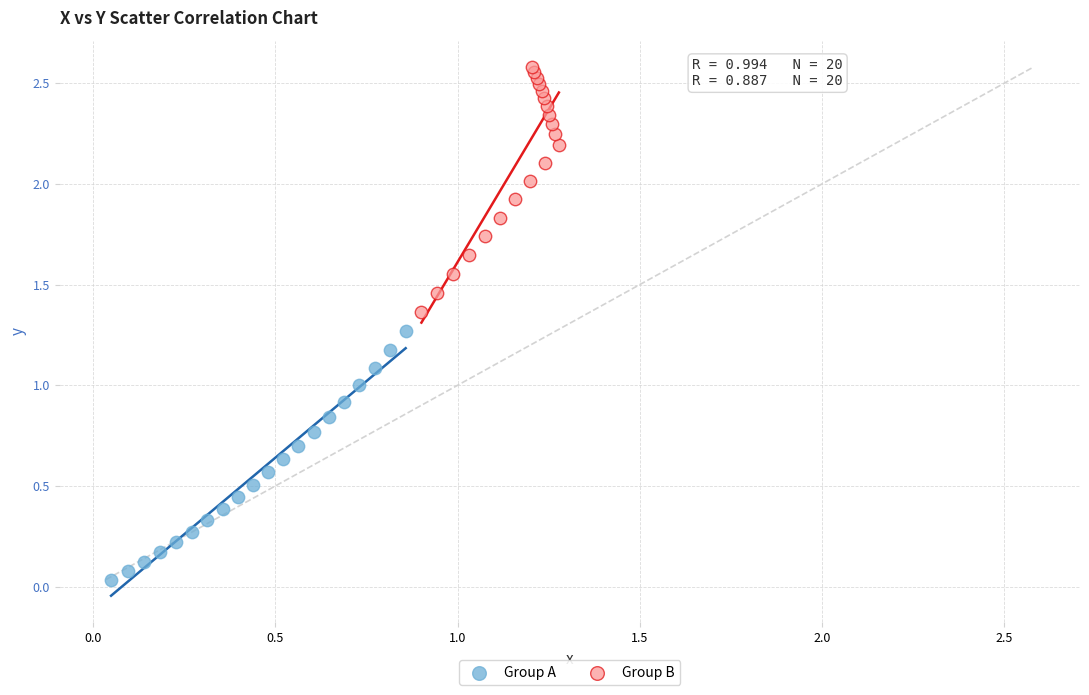

Which series reaches the minimum Y coordinate?

Group A